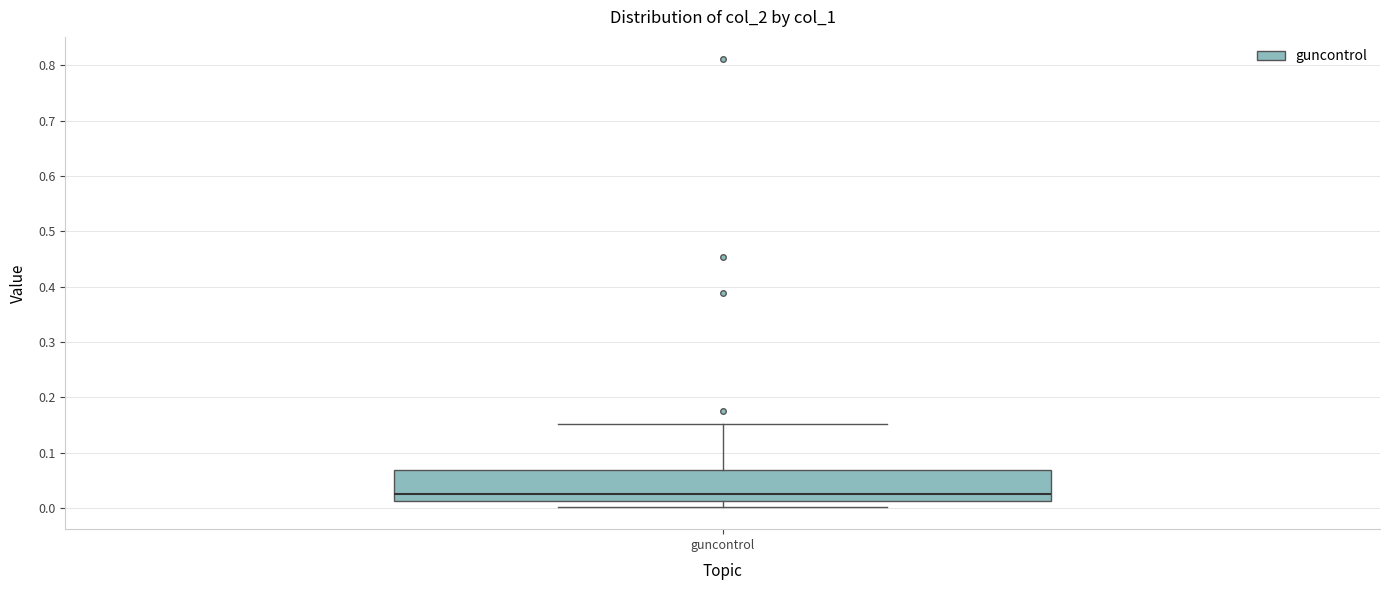

Transcribe this box plot: give where the median line is, the range the box spans, and where the two whiskers end, as read against the y-axis. The values are not printed on the chart, so give them approximately, as read against the axis.

median 0.03, box 0.01 to 0.07, whiskers 0.00 to 0.15